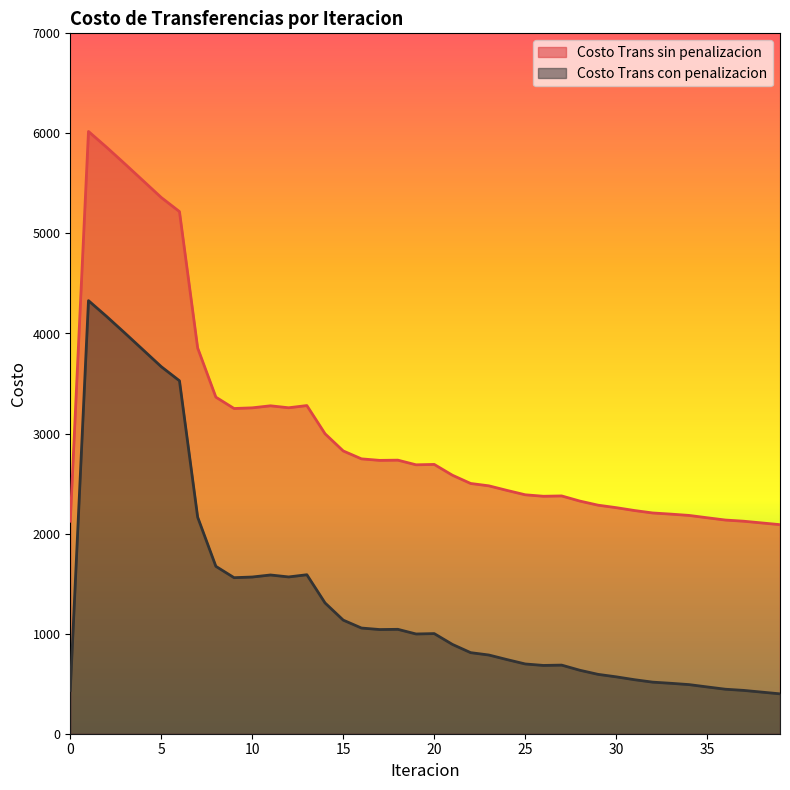

At which category is the sum across all series the highest?

1